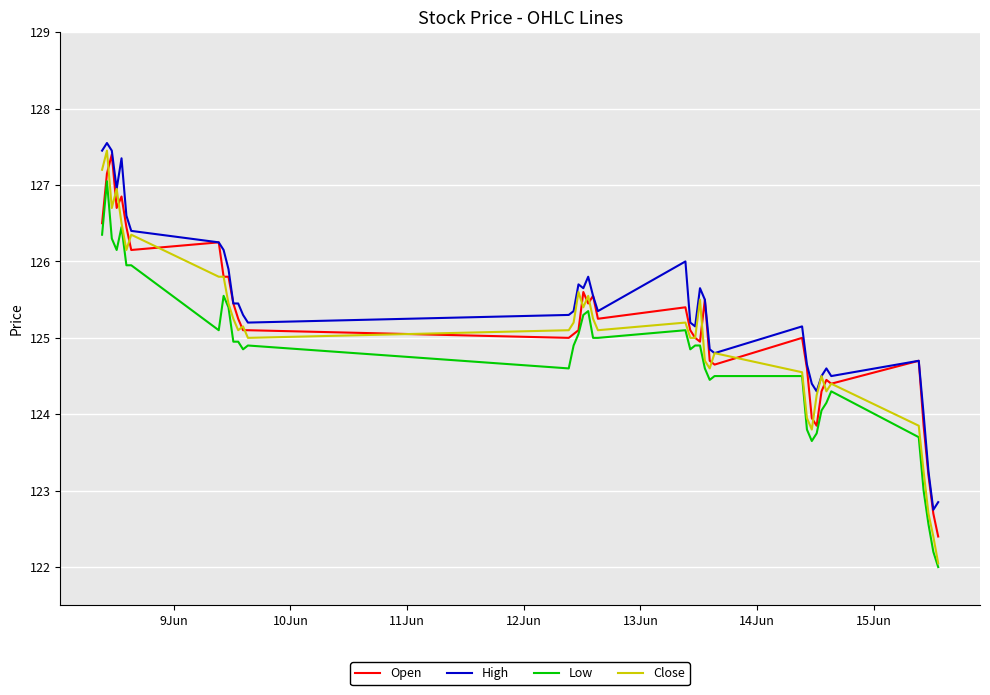

True or false: High and Low intersect in this chart.

False